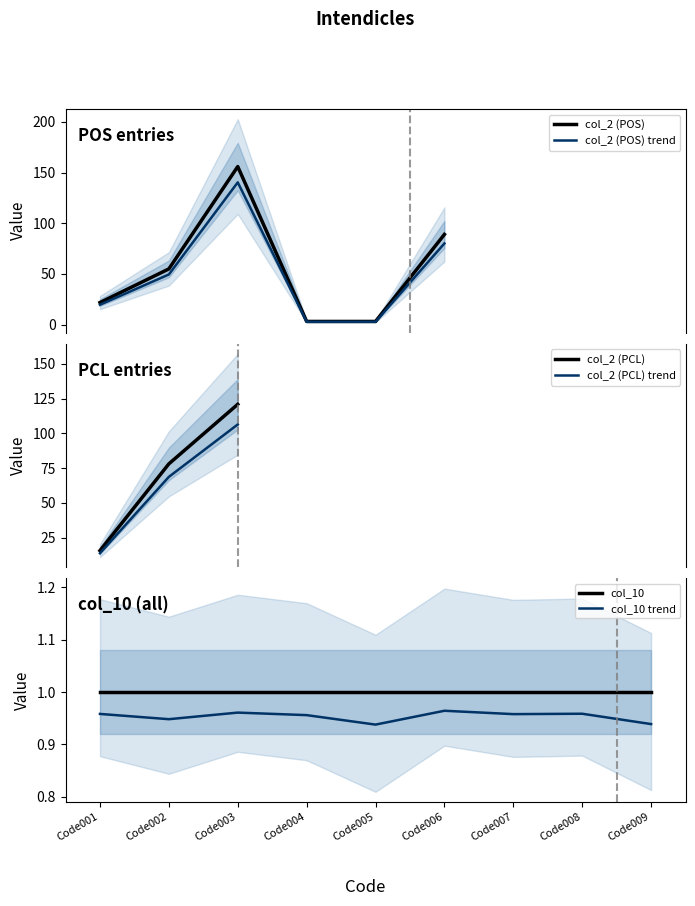

Is it true that col_10 trend equals 1.6 at Code004?

False